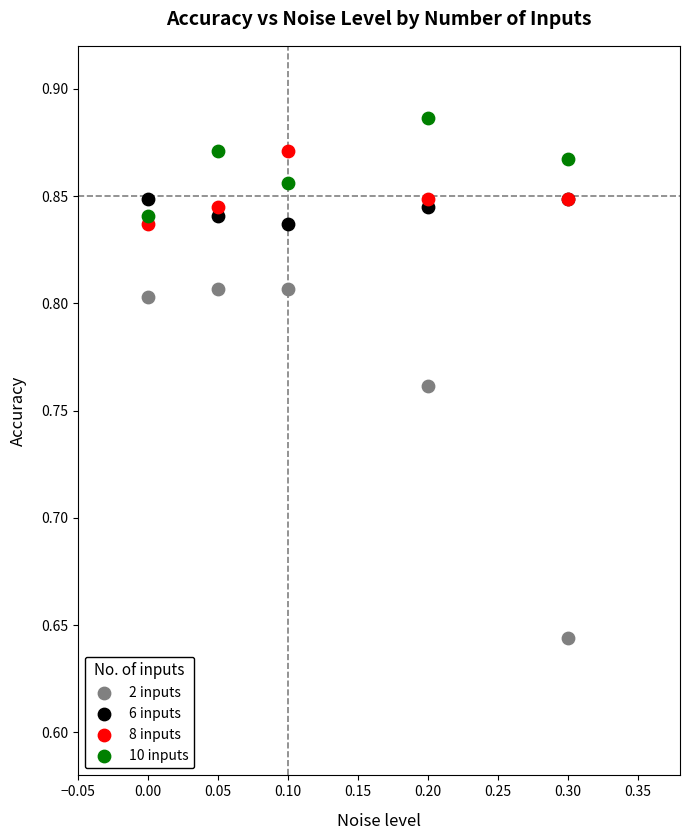

Which series has the largest Y range (max minus min)?

2 inputs